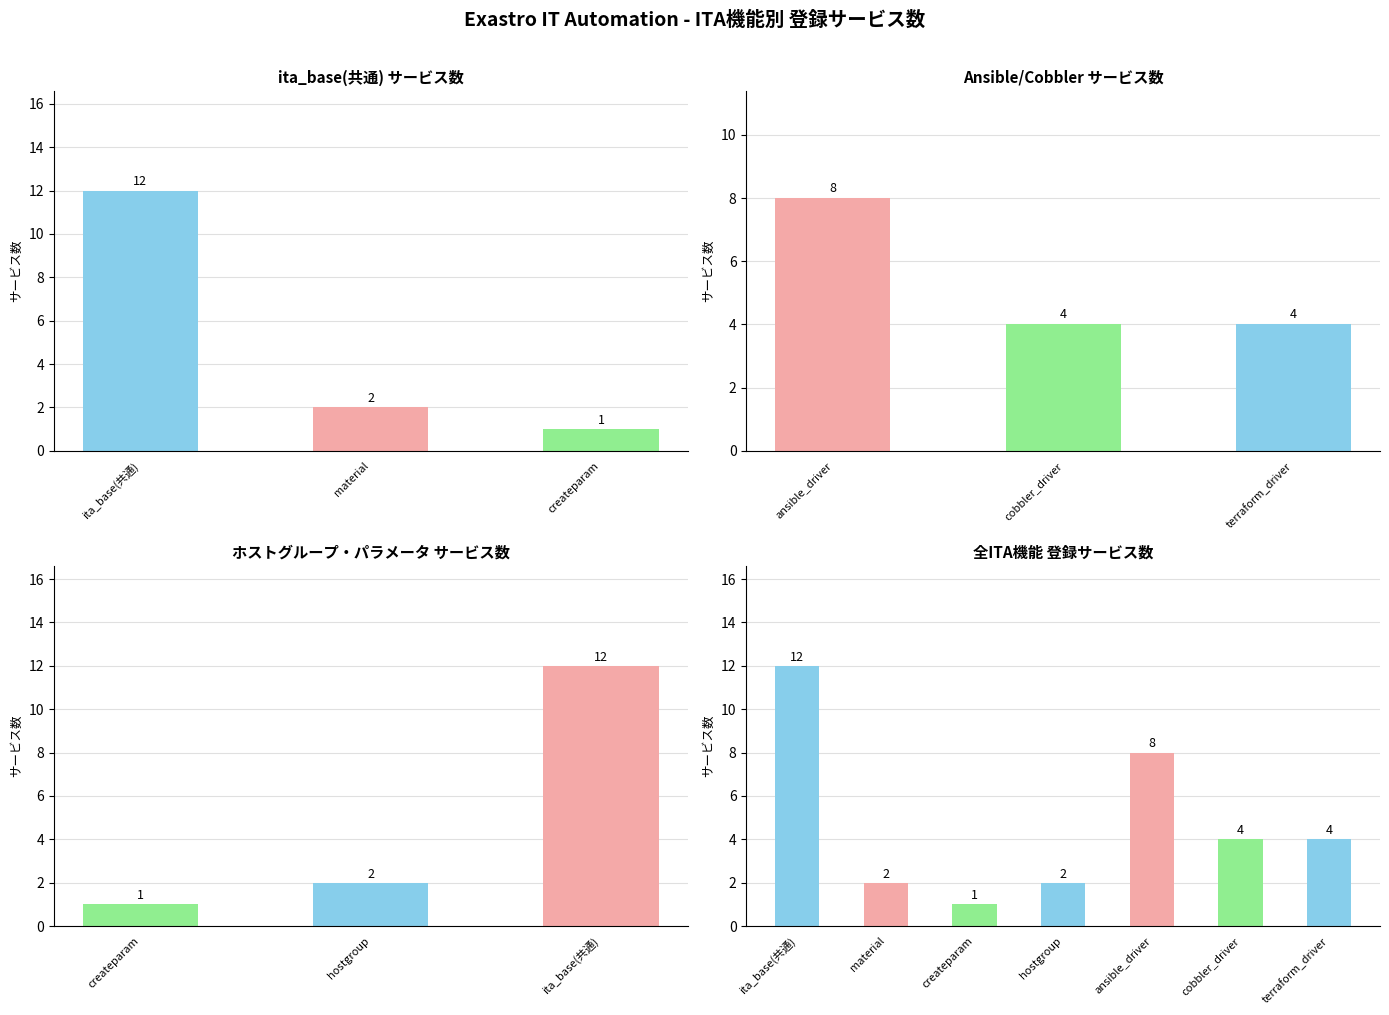

List the labels in order of value, smallest first.

createparam, material, hostgroup, cobbler_driver, terraform_driver, ansible_driver, ita_base(共通)